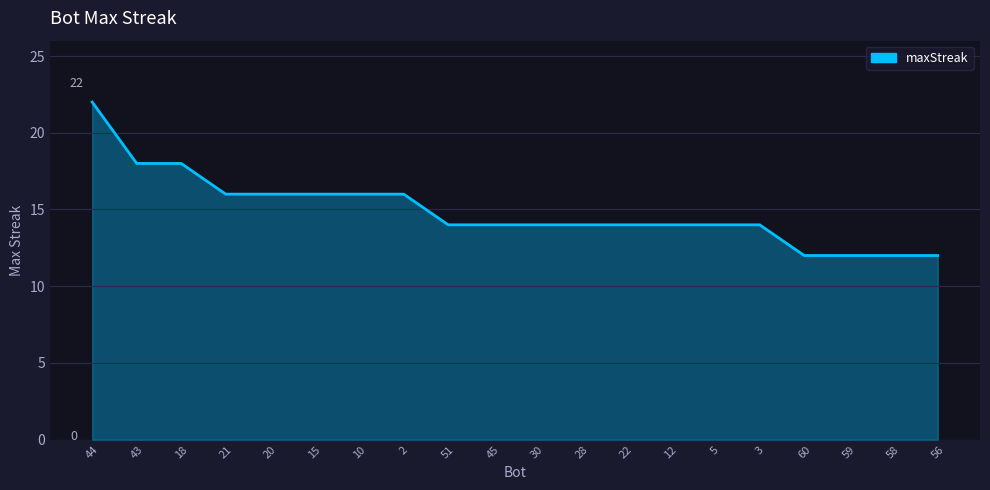

Does the chart have visible grid lines?

Yes